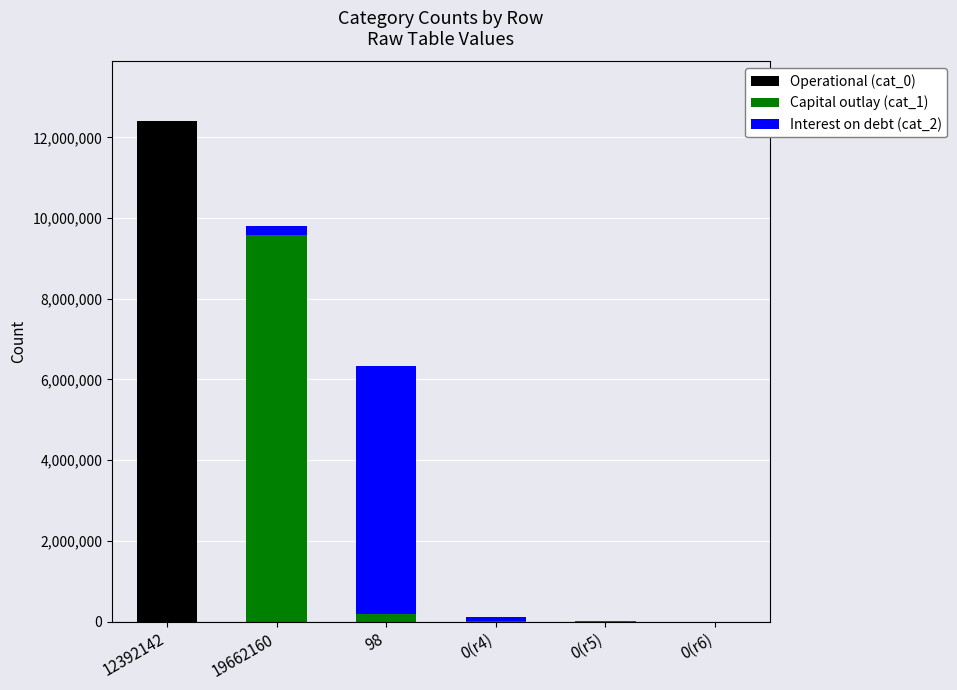

At which label does Operational (cat_0) first exceed 15?

12392142